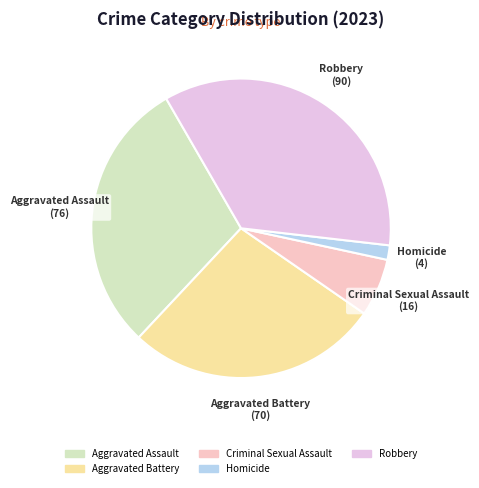

Is it true that Robbery is 21% of the pie?

False